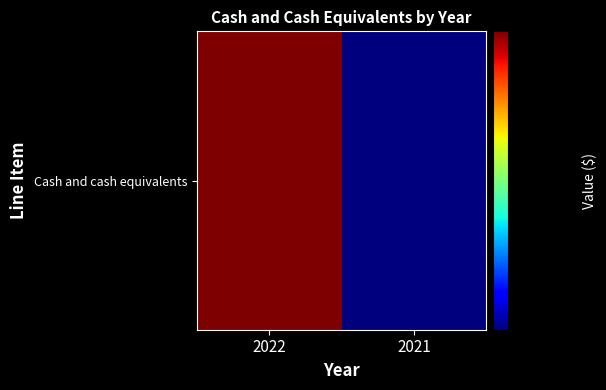

Reading left to right, extract all data points from this chart.

2022=47888561	2021=38371500